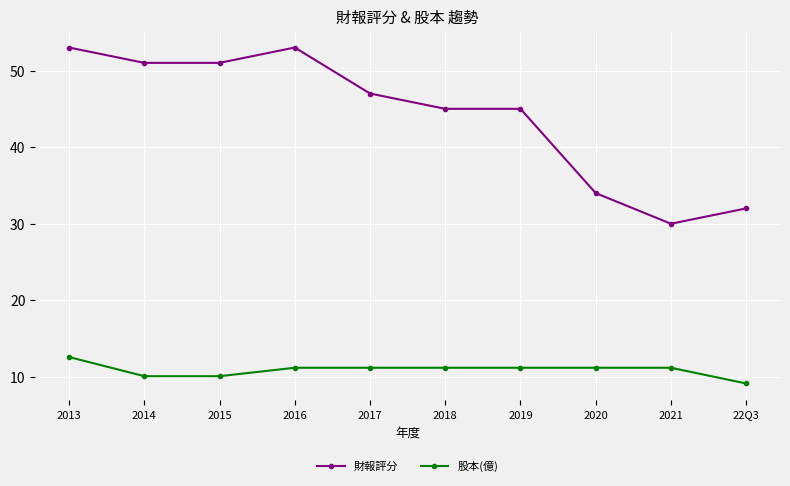

At which category does 財報評分 reach its first local peak?

2016